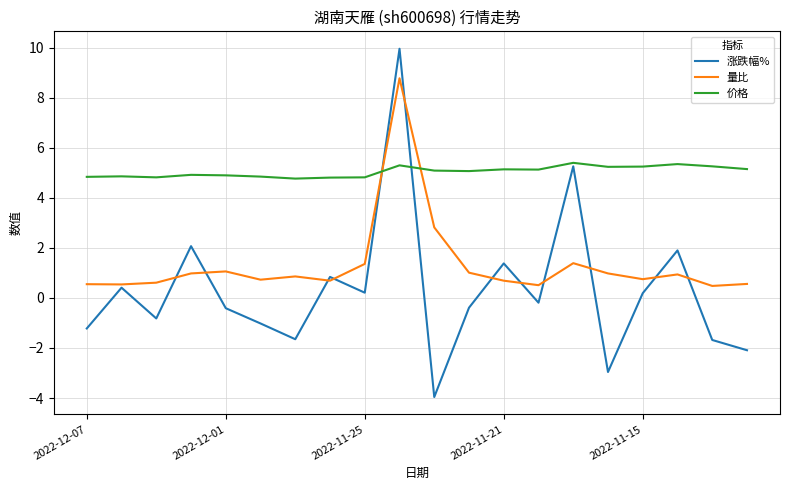

Which series has the largest range (max minus min)?

涨跌幅%